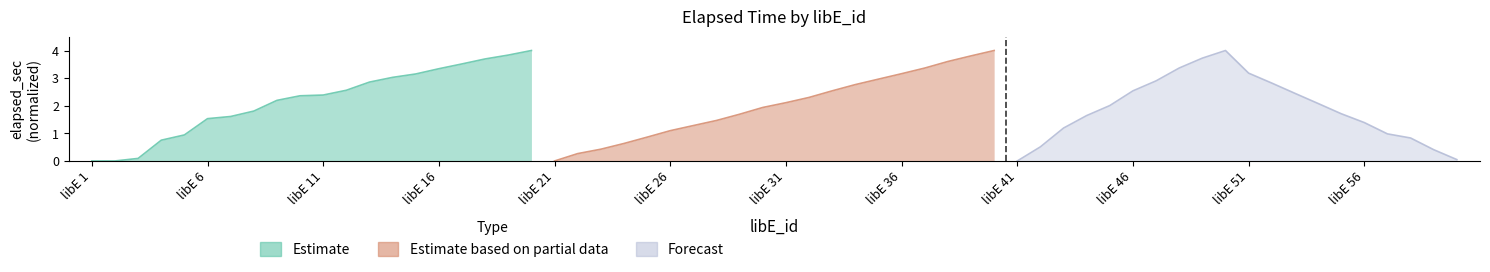

True or false: Estimate based on partial data has more than 1 points higher than both neighbors.

False